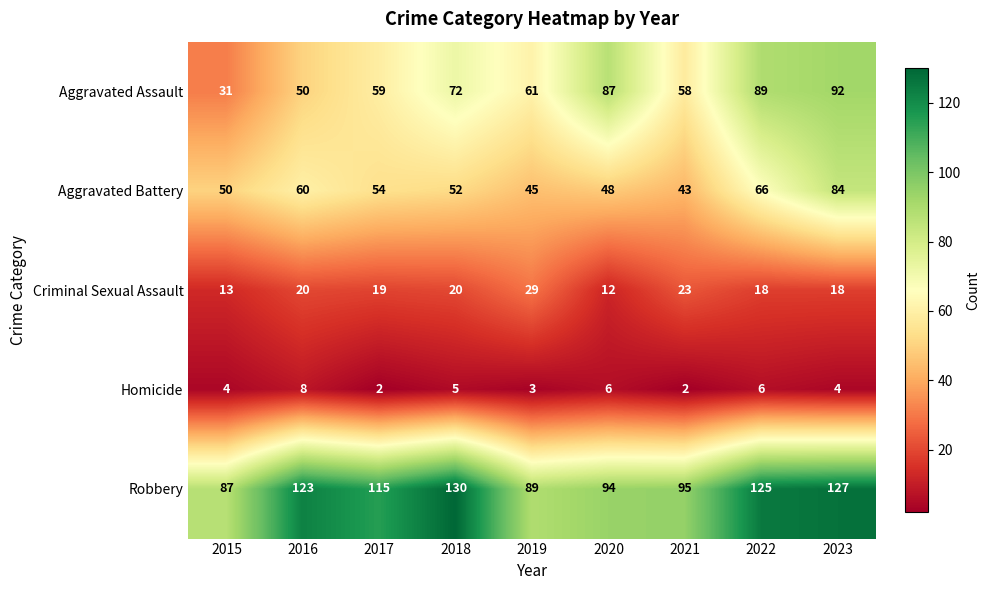

What is the difference between the Robbery values at 2019 and 2017?

26